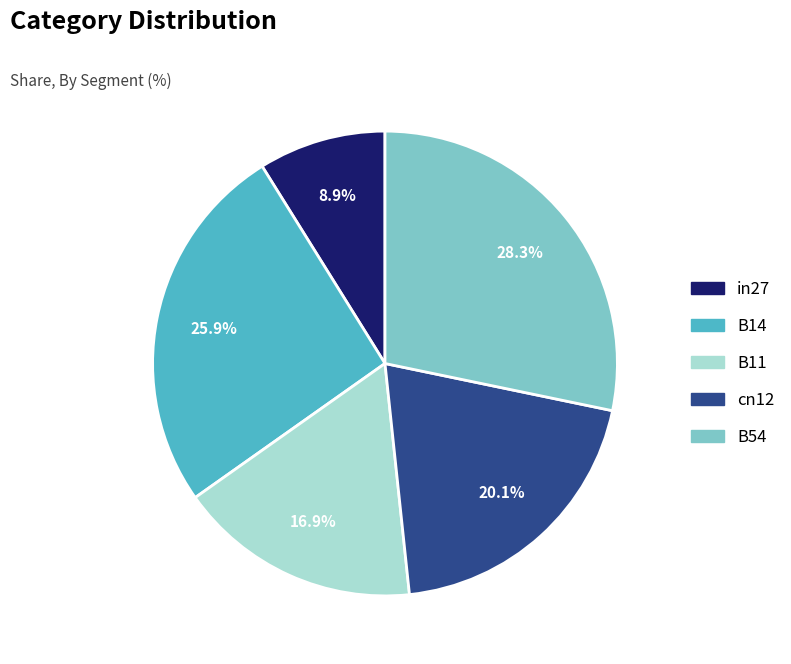

To the nearest percent, what is the difference between the largest and smallest slice percentages?

19%